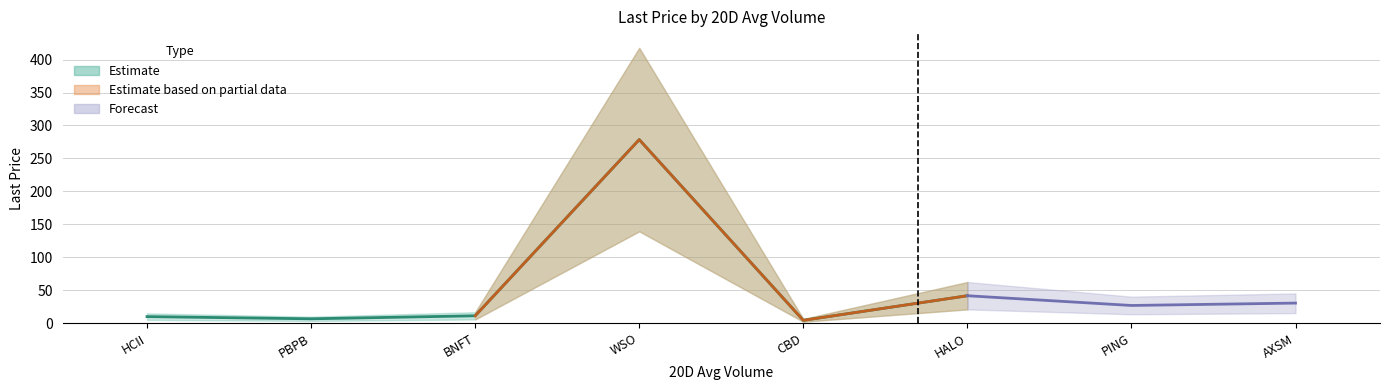

What is the maximum value shown in the chart?

278.5